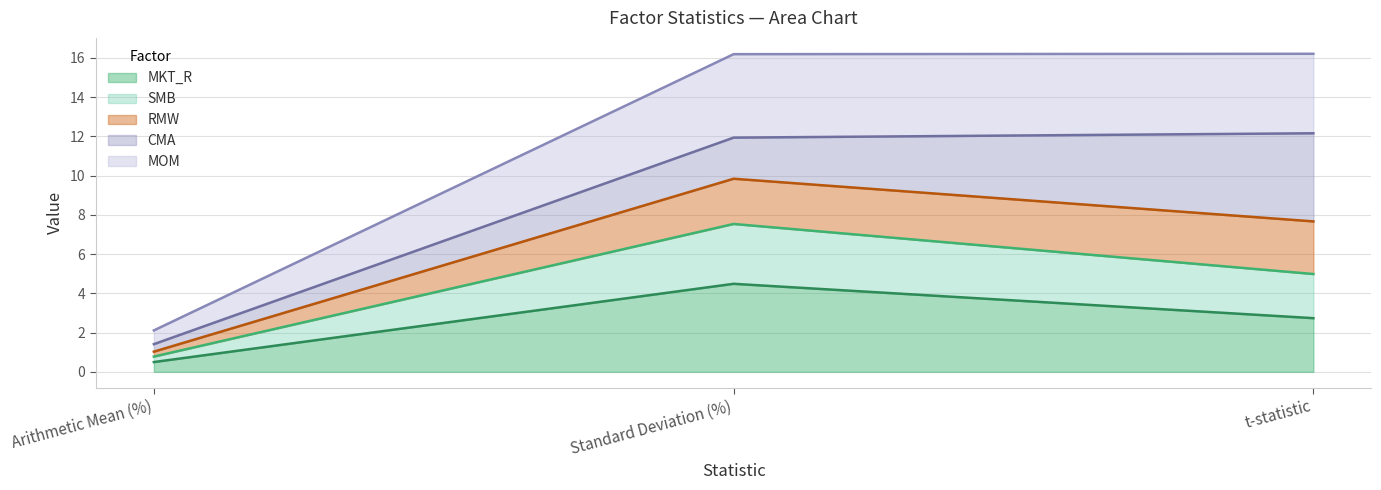

Between Standard Deviation (%) and t-statistic, which is larger?

Standard Deviation (%)